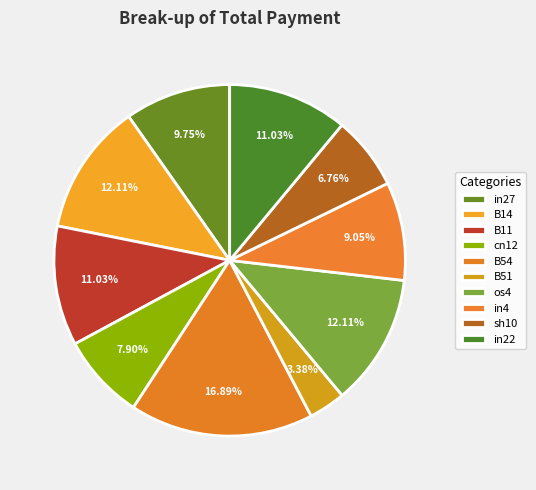

The B14 slice represents 12% of the pie. True or false?

True